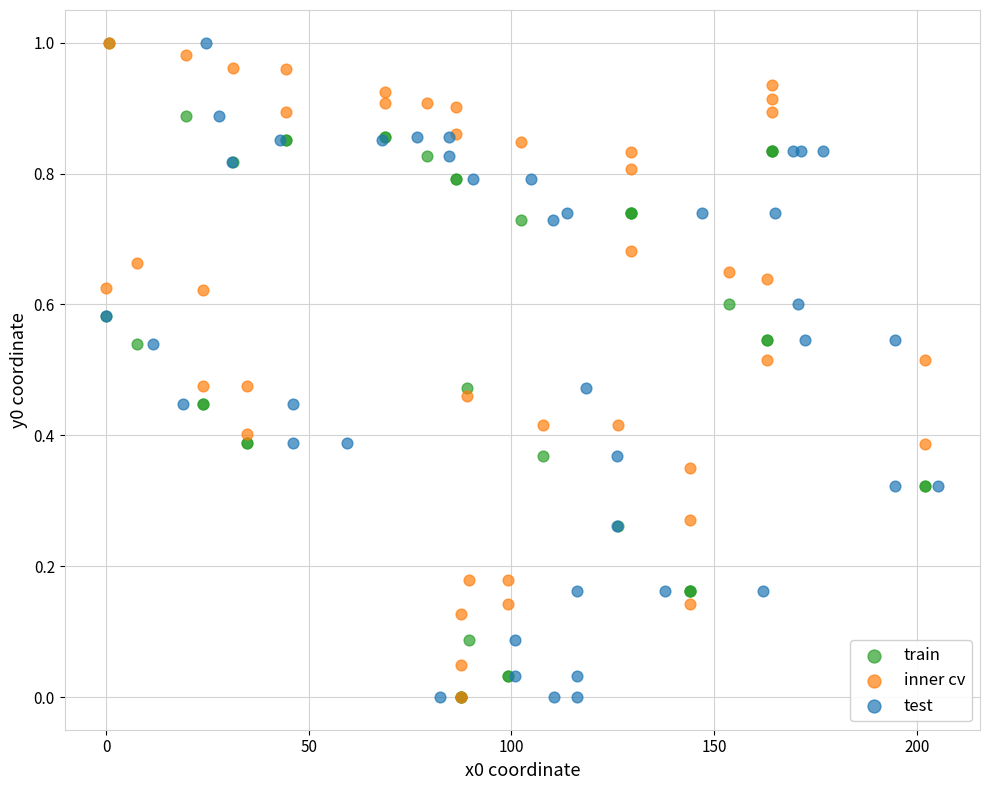

What are all the series names shown in the legend?

train, inner cv, test